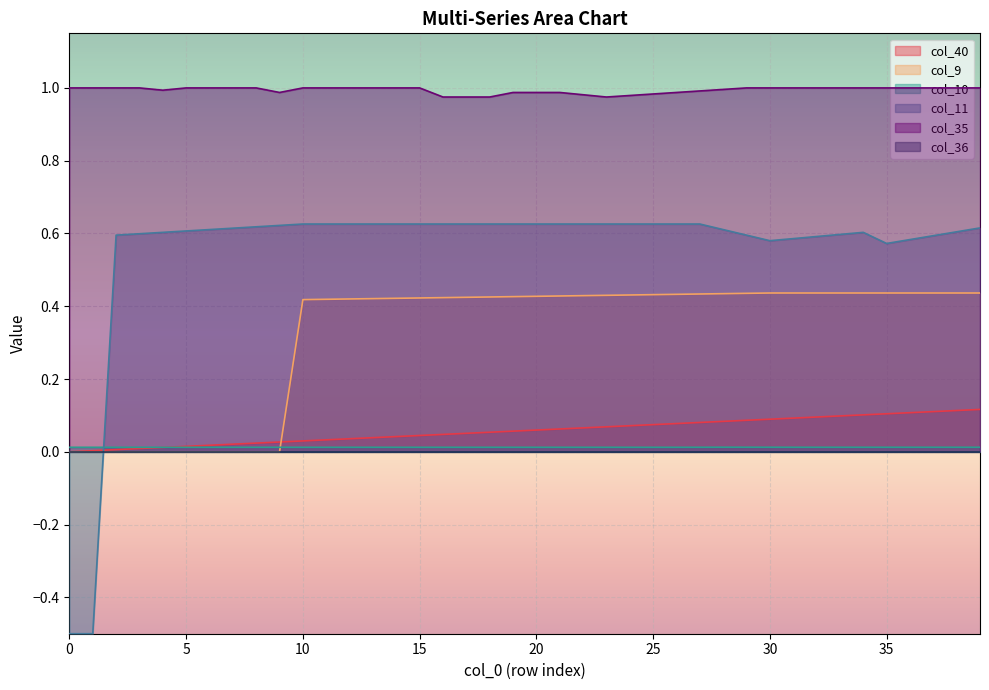

What is the minimum value shown in the chart?

-0.5